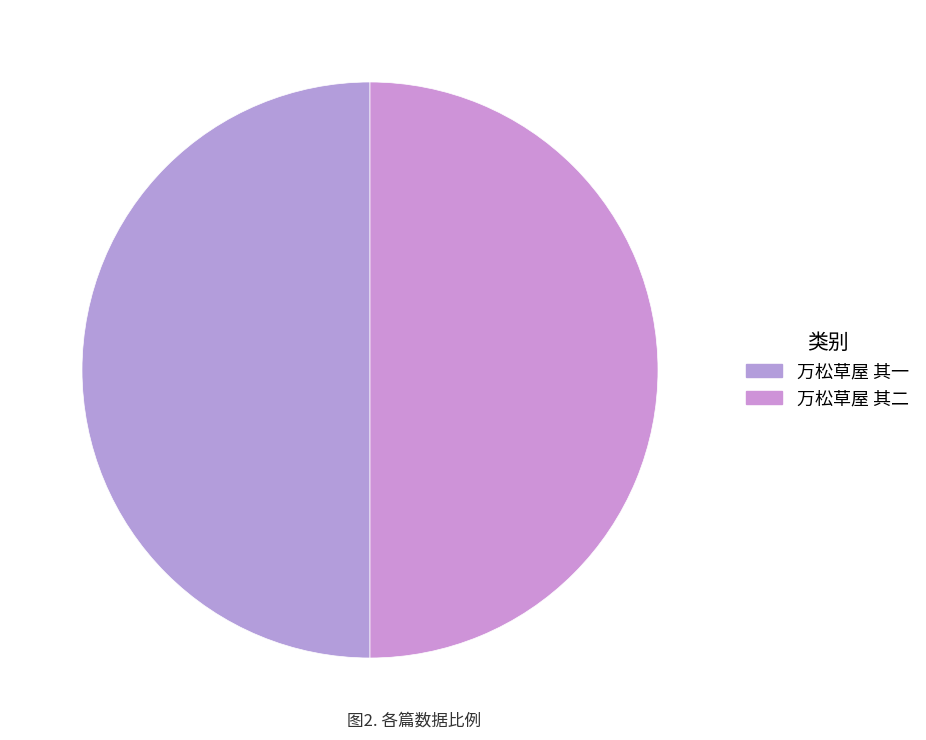

How many slices are in this pie chart?

2